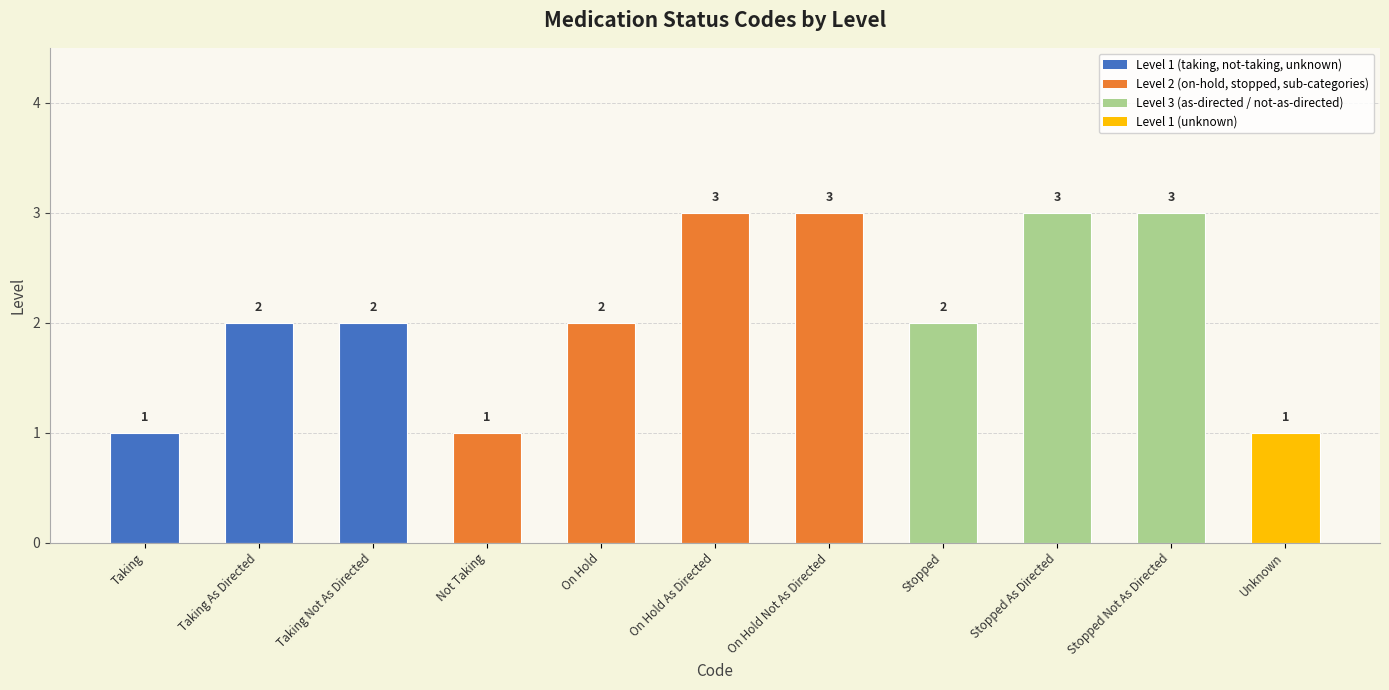

What value does the data have at On Hold As Directed?

3